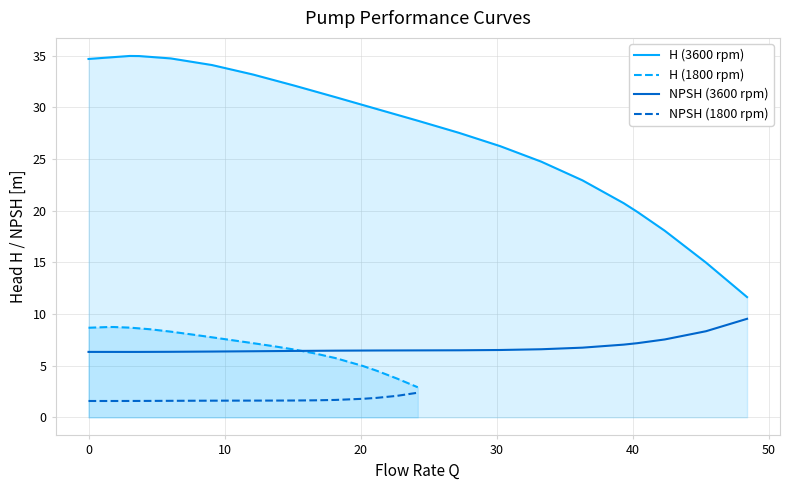

True or false: H (3600 rpm) and NPSH (3600 rpm) cross at least once.

False